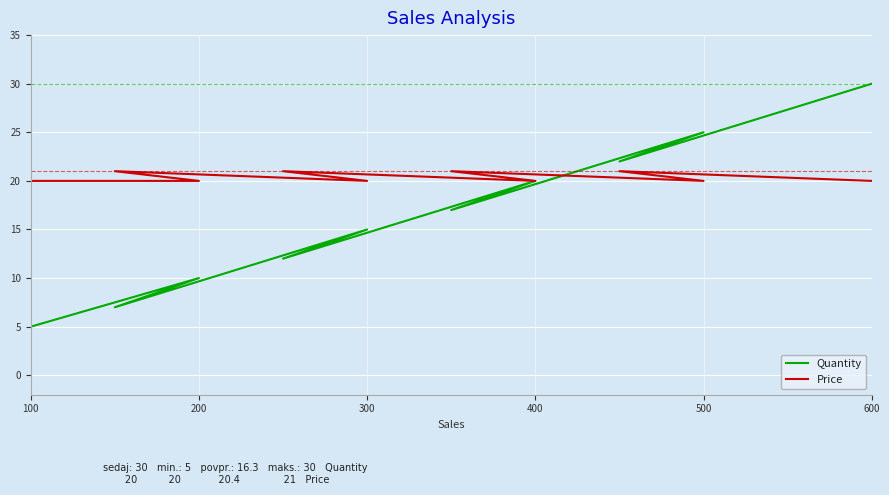

What is the highest value of the Quantity series?

30